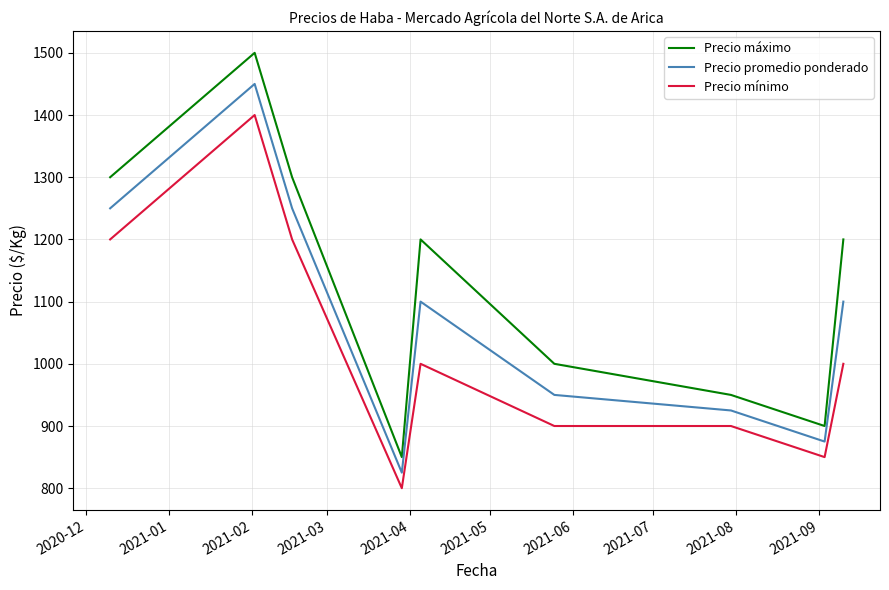

Rank the series by their average value, from highest to lowest.

Precio máximo, Precio promedio ponderado, Precio mínimo